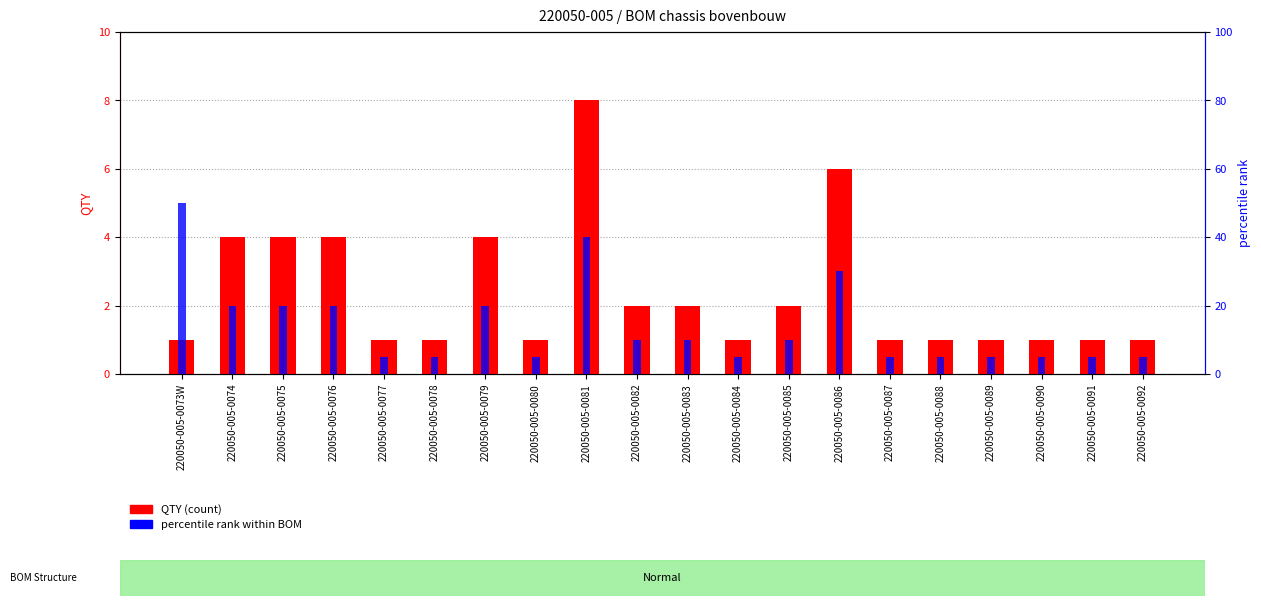

What is the average value of the QTY (count) series?

2